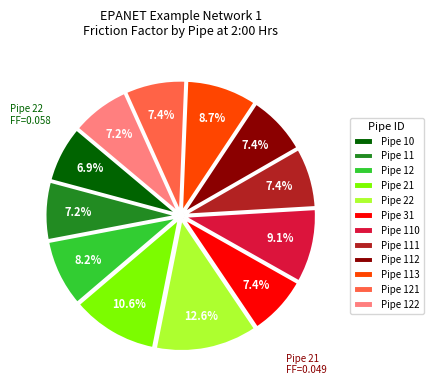

Does Pipe 112 represent more than half of the total?

No